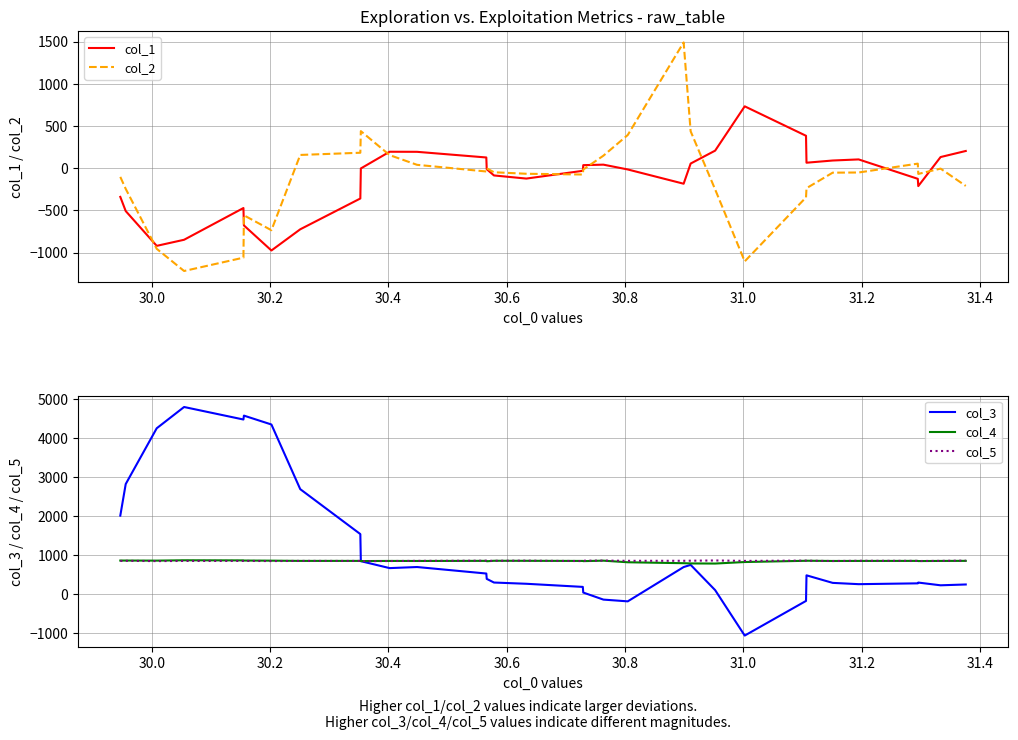

What are all the series names shown in the legend?

col_1, col_2, col_3, col_4, col_5